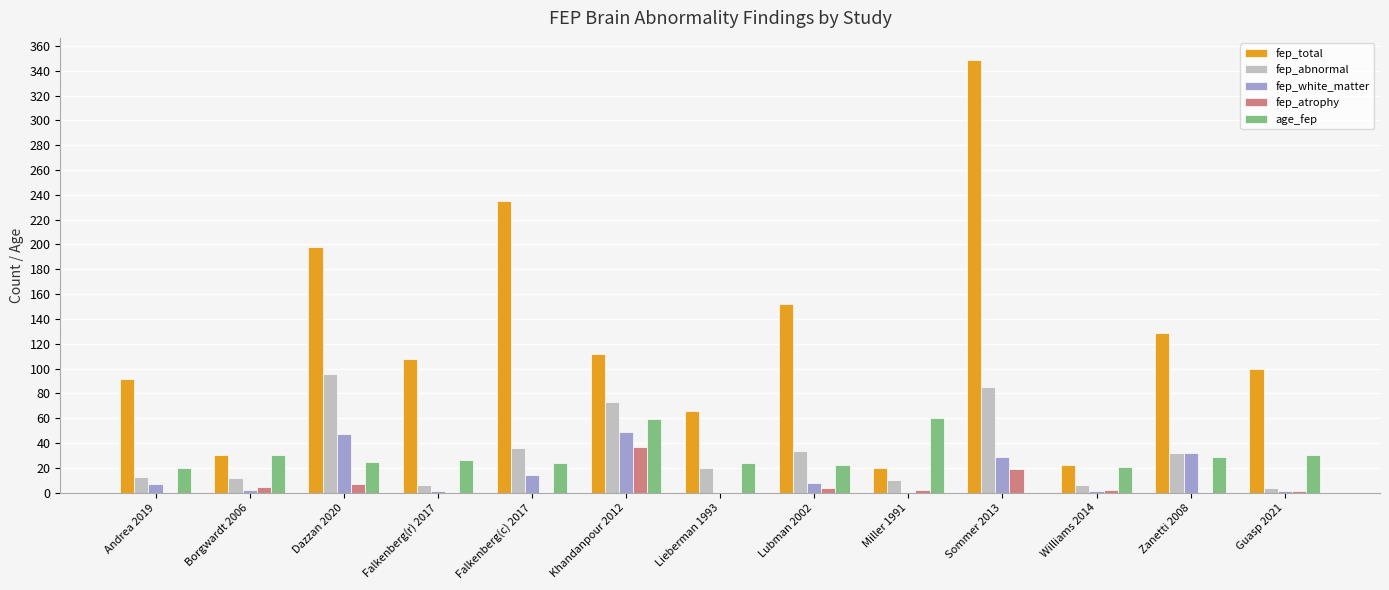

What is the average value of the fep_total series?

124